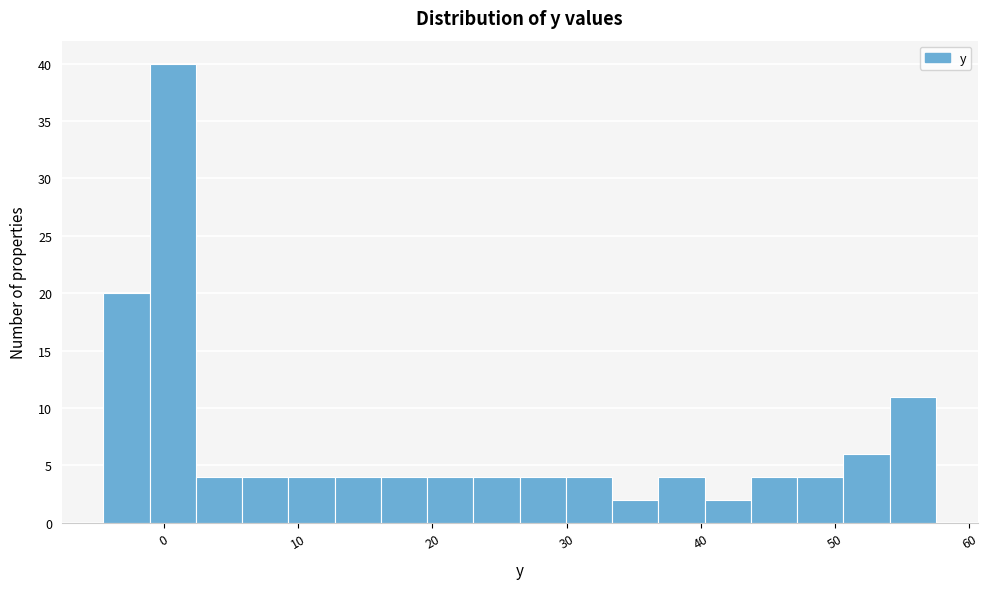

Read against the x-axis, roughly where is the centre of the tallest bar?

1